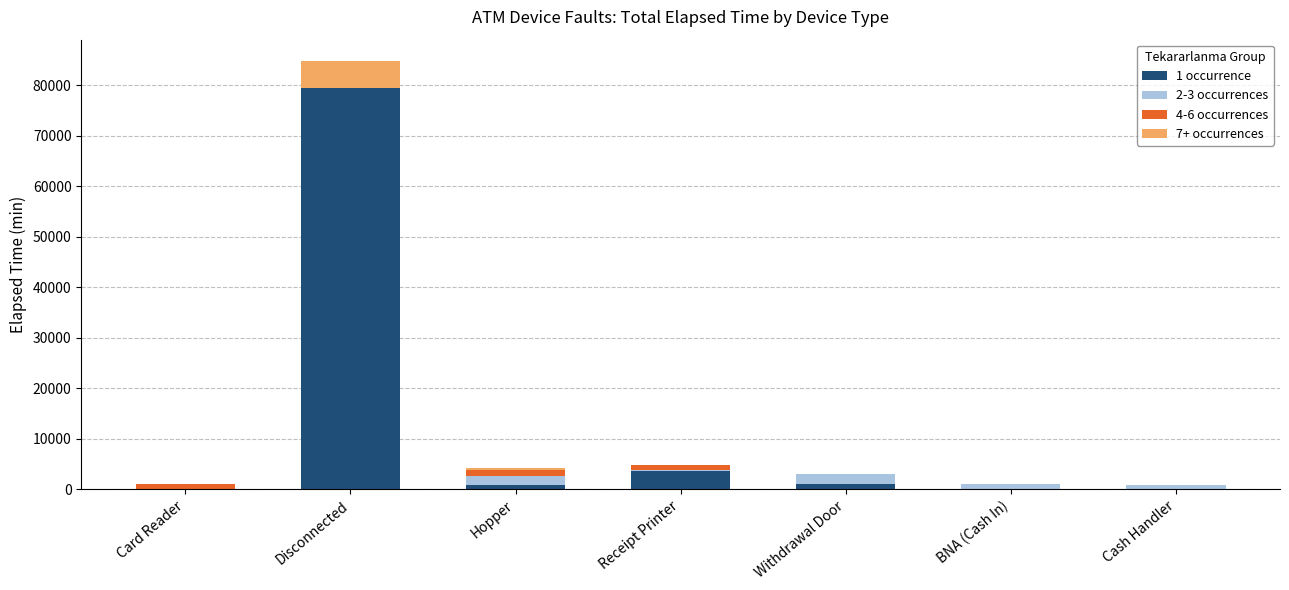

At which category is the sum across all series the highest?

Disconnected